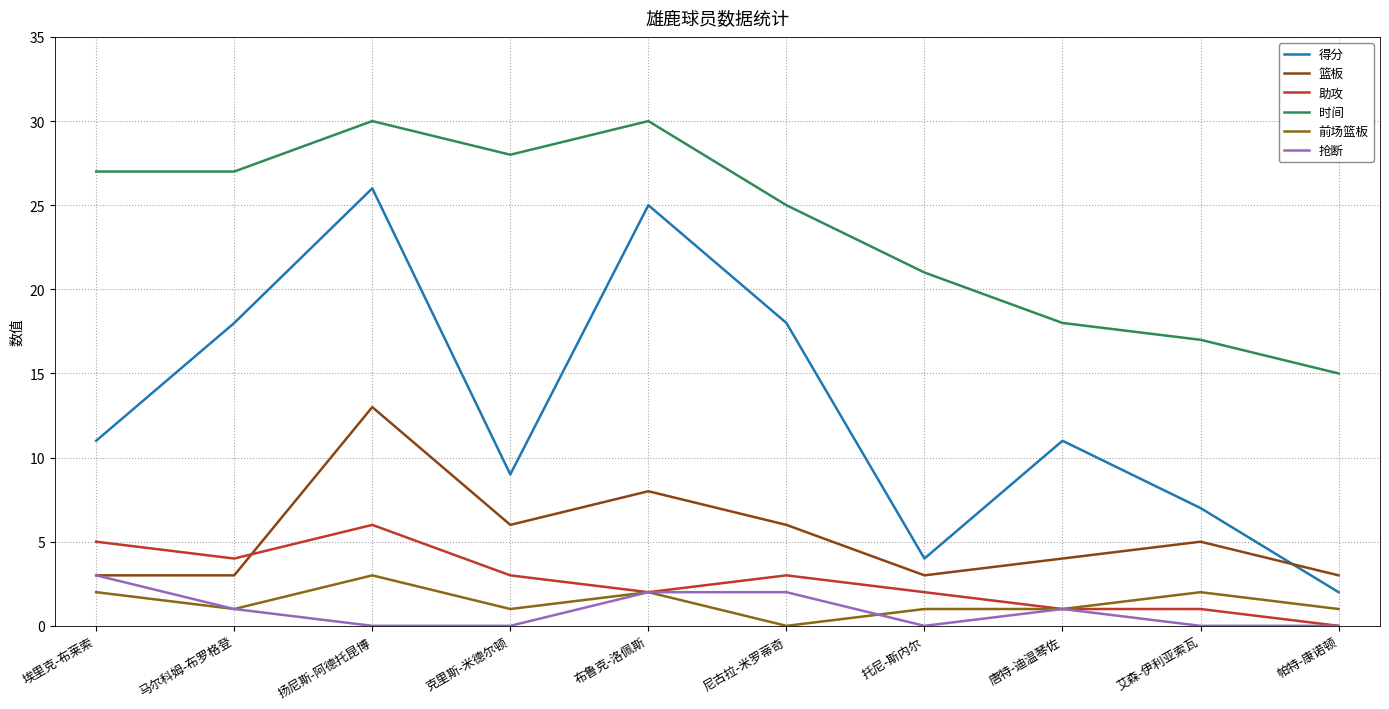

At which category is the sum across all series the highest?

扬尼斯-阿德托昆博